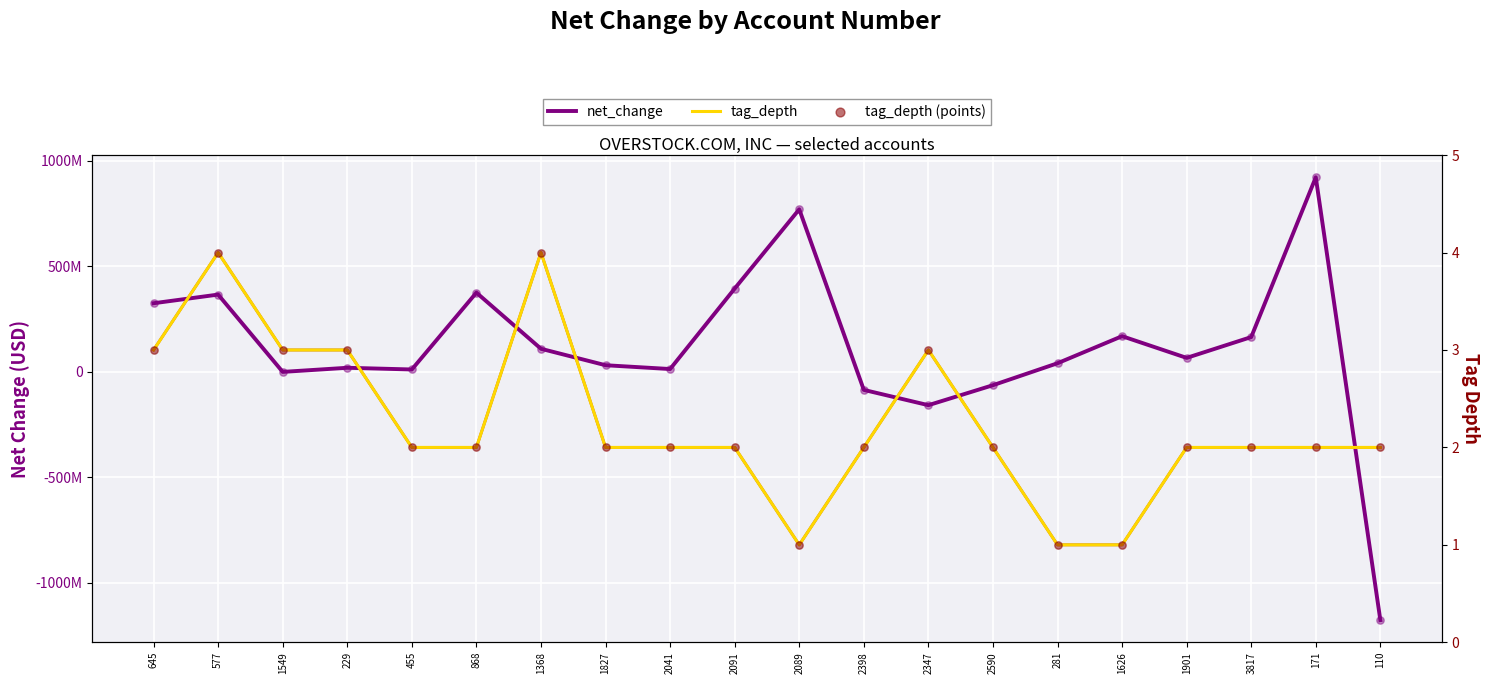

Which series has the widest spread of Y values?

net_change